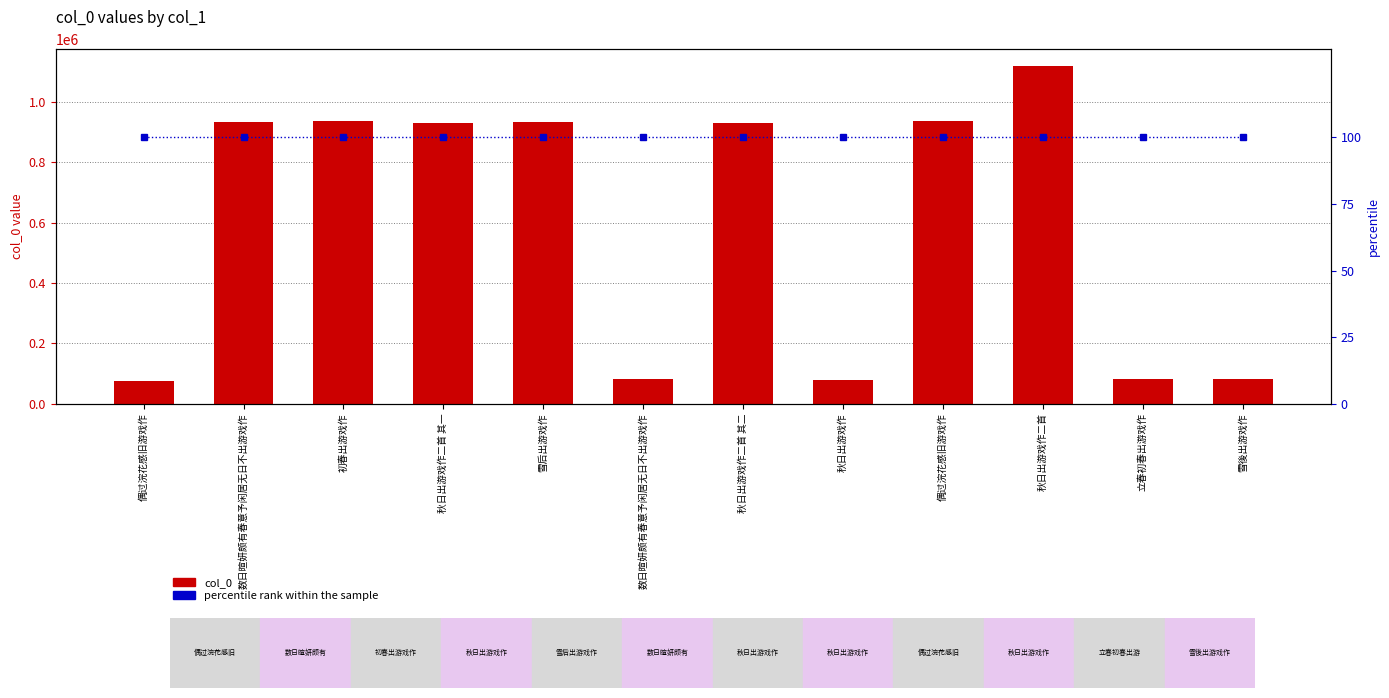

Reading right to left, transcribe all the data shown in this chart.

col_0: 雪後出游戏作=83249	立春初春出游戏作=80700	秋日出游戏作二首=1118356	偶过浣花感旧游戏作=936808	秋日出游戏作=78068	秋日出游戏作二首 其二=929478	数日暄妍颇有春意予闲居无日不出游戏作=81846	雪后出游戏作=934224	秋日出游戏作二首 其一=929479	初春出游戏作=936359	数日暄妍颇有春意予闲居无日不出游戏作=934494	偶过浣花感旧游戏作=76275
percentile rank within the sample: 雪後出游戏作=100	立春初春出游戏作=100	秋日出游戏作二首=100	偶过浣花感旧游戏作=100	秋日出游戏作=100	秋日出游戏作二首 其二=100	数日暄妍颇有春意予闲居无日不出游戏作=100	雪后出游戏作=100	秋日出游戏作二首 其一=100	初春出游戏作=100	数日暄妍颇有春意予闲居无日不出游戏作=100	偶过浣花感旧游戏作=100